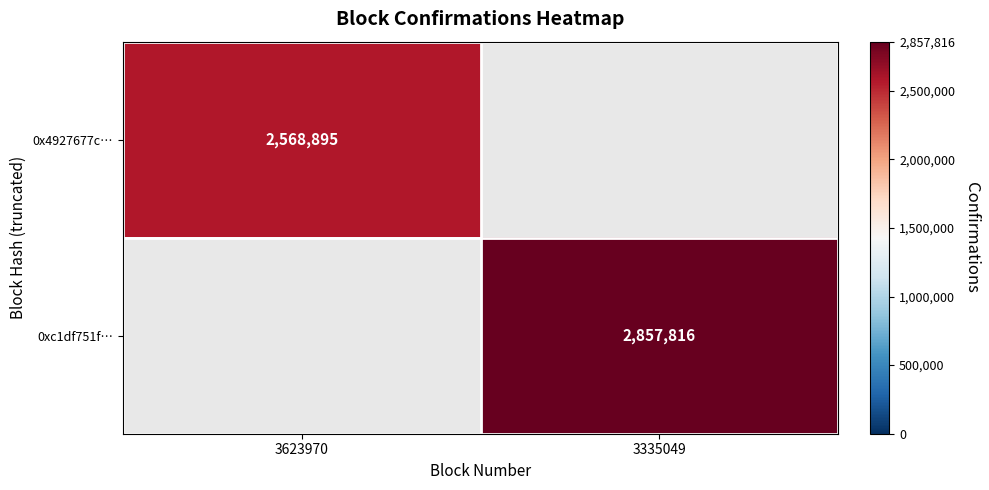

The value of 0x4927677c… at 3623970 is 3909400. True or false?

False